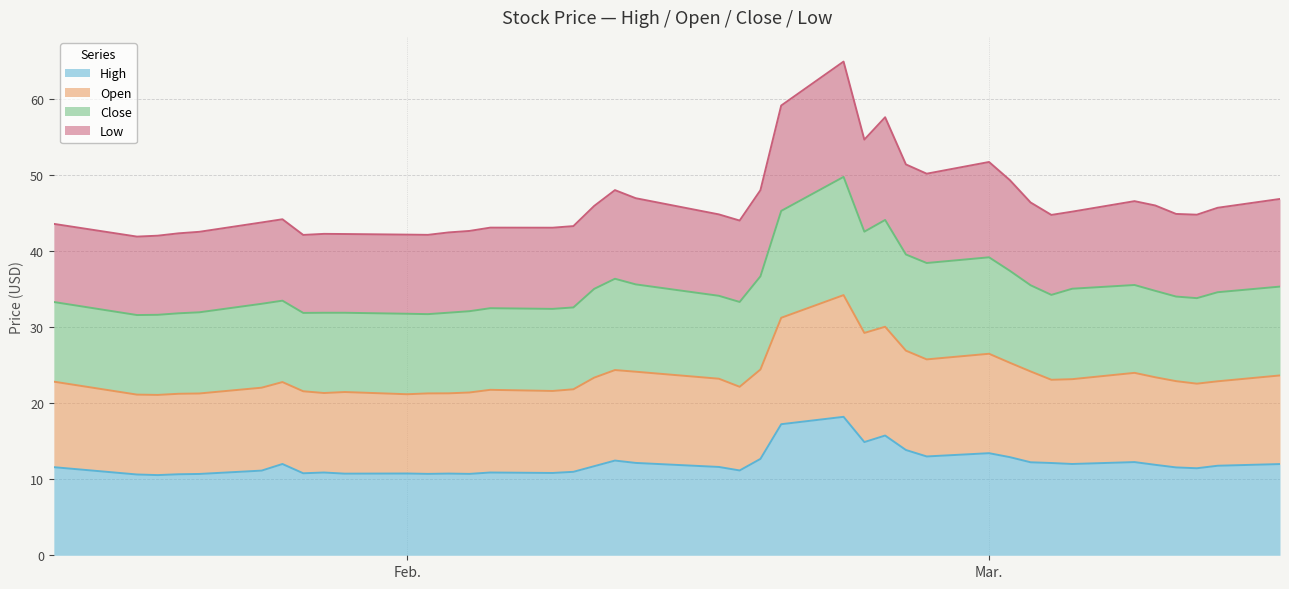

Does the chart display data point markers on the line(s)?

No